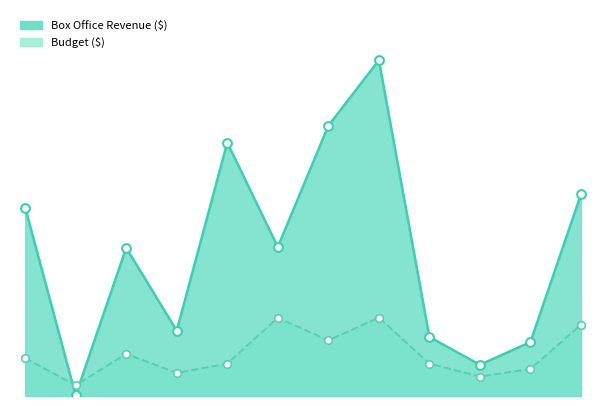

Which series reaches the maximum Y coordinate?

Box Office Revenue ($)